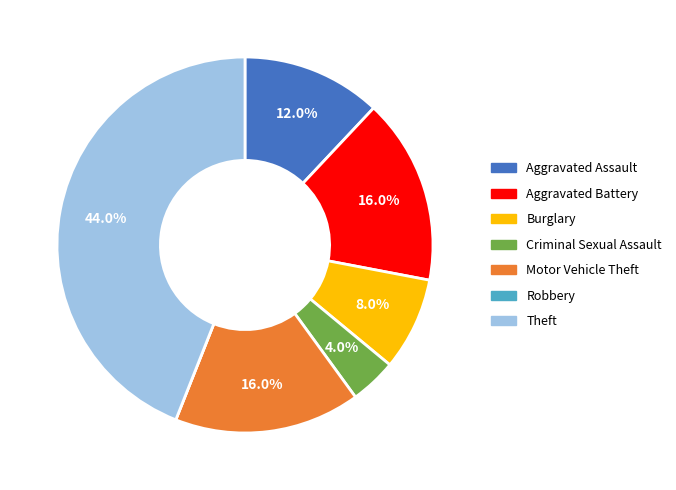

Is Aggravated Battery the majority of the pie?

No